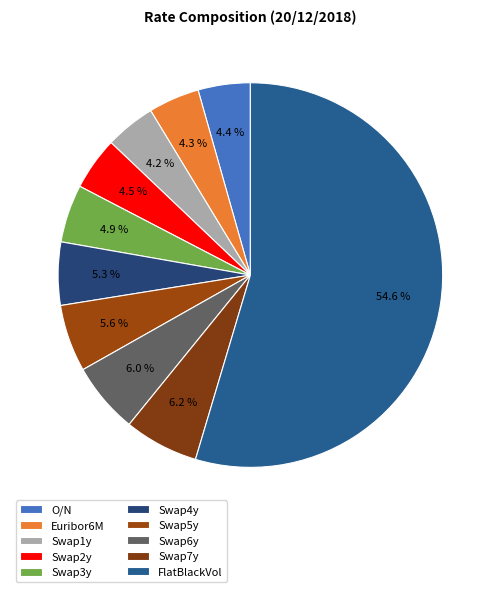

Which category accounts for the majority?

FlatBlackVol